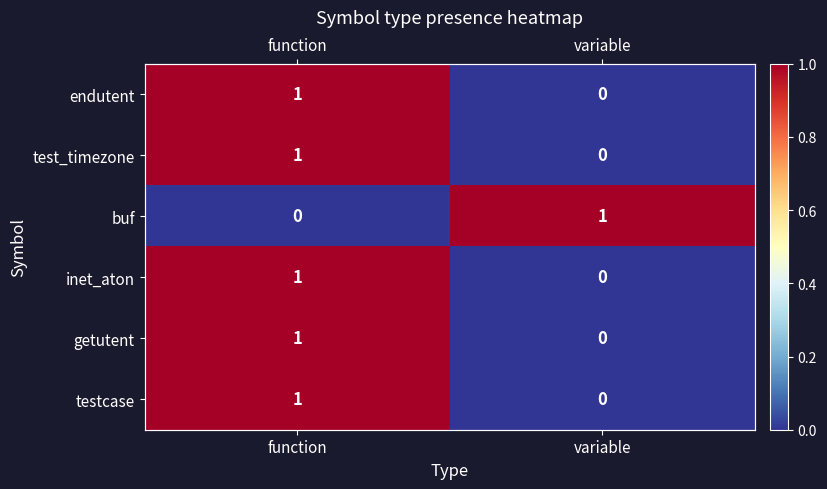

List the series in order of their peak value, highest first.

endutent, test_timezone, buf, inet_aton, getutent, testcase